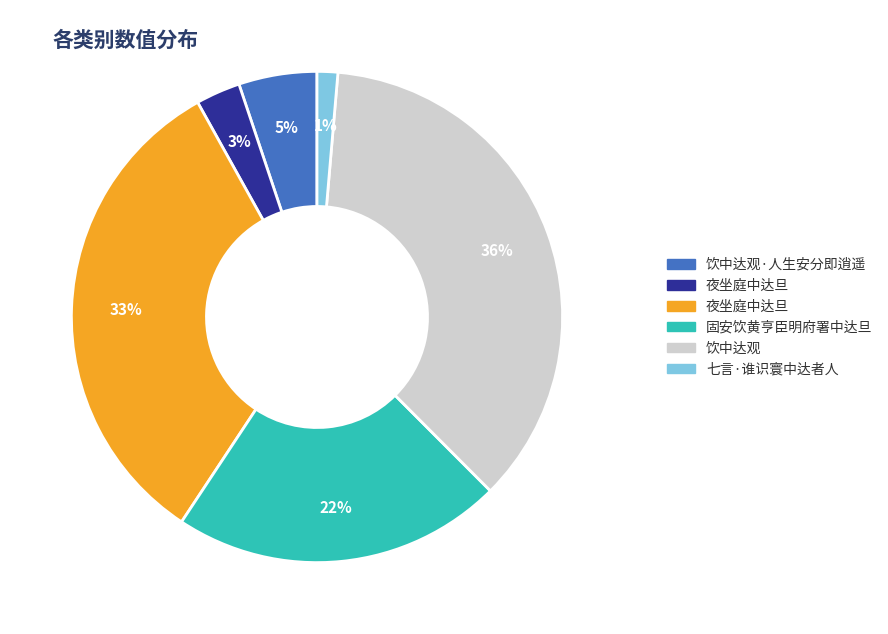

Is there a majority slice in this chart?

No